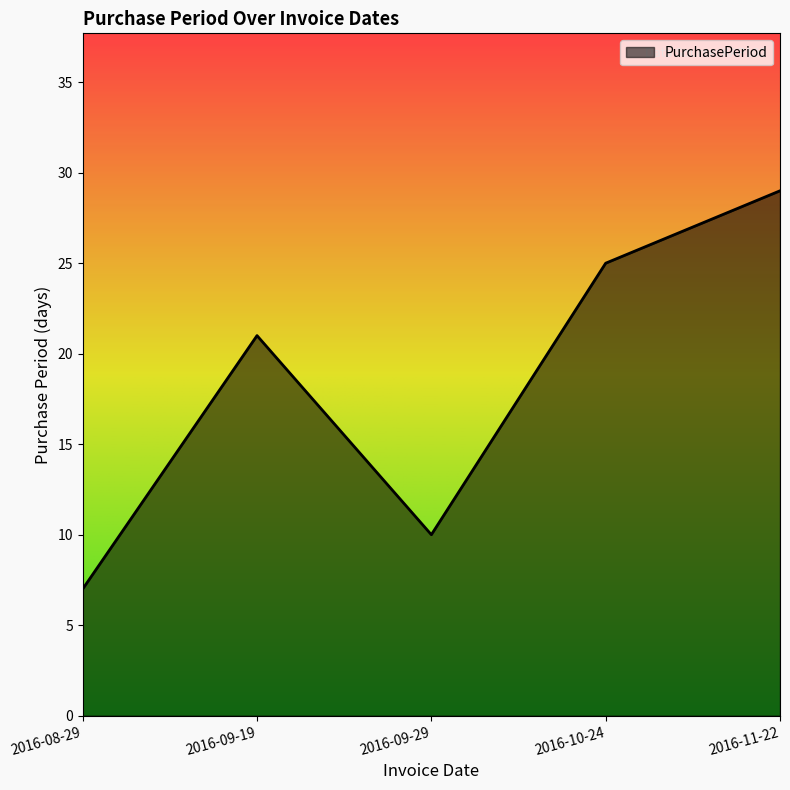

Reading left to right, transcribe all the data shown in this chart.

2016-08-29=7	2016-09-19=21	2016-09-29=10	2016-10-24=25	2016-11-22=29